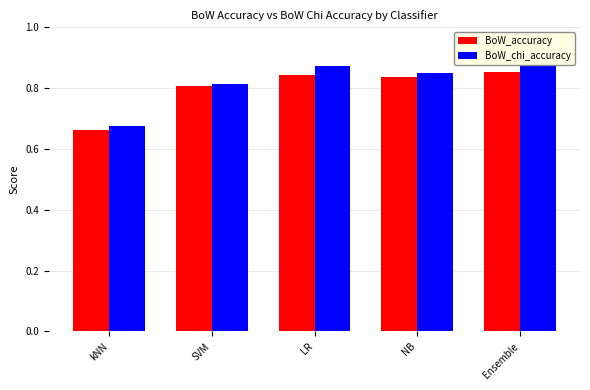

Which category has the lowest value across all series?

kNN